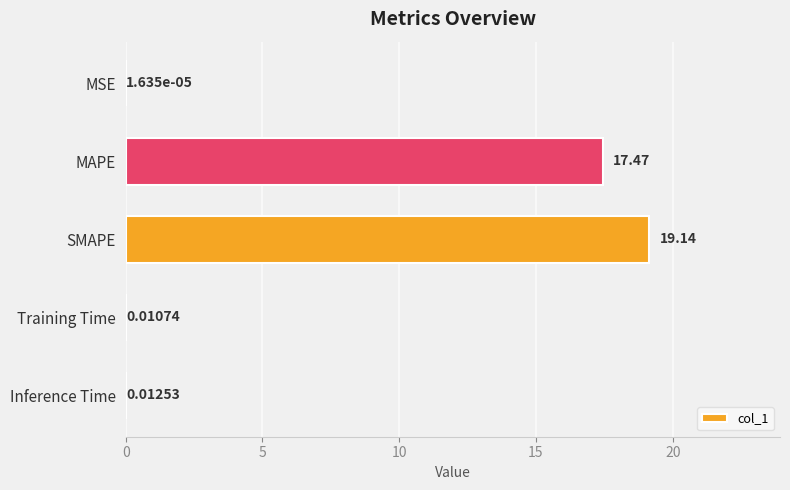

At which label is the value closest to 9?

MAPE